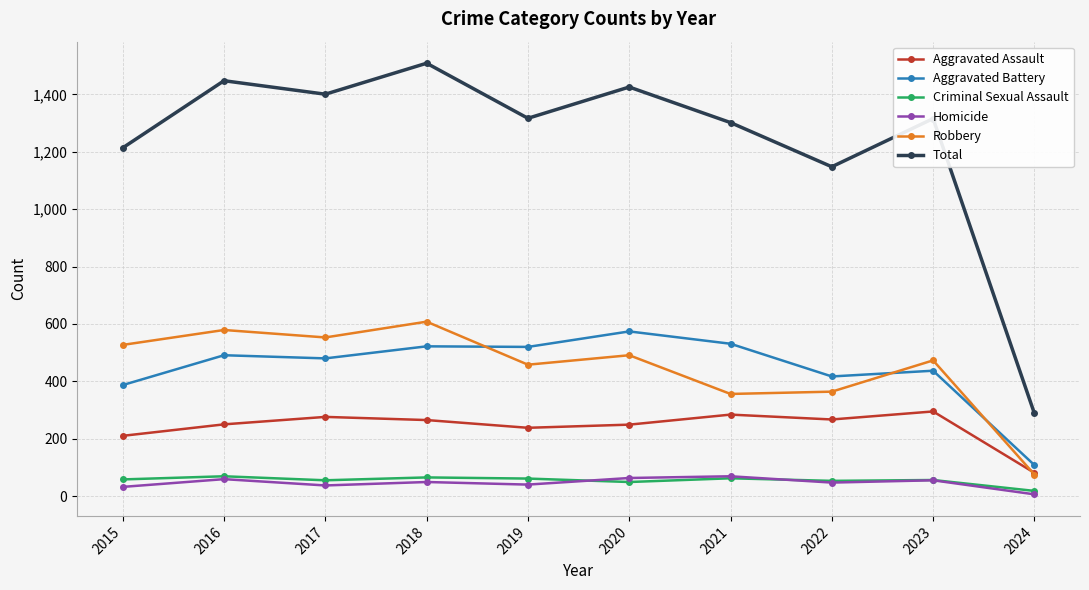

How many lines are shown in the chart?

6